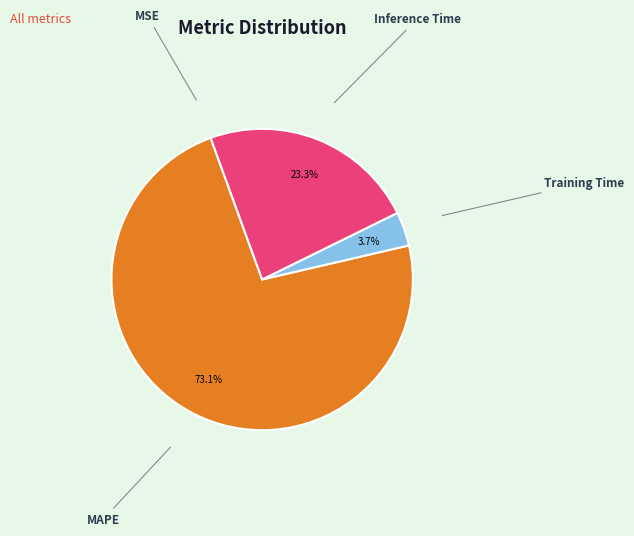

Which category accounts for the majority?

MAPE